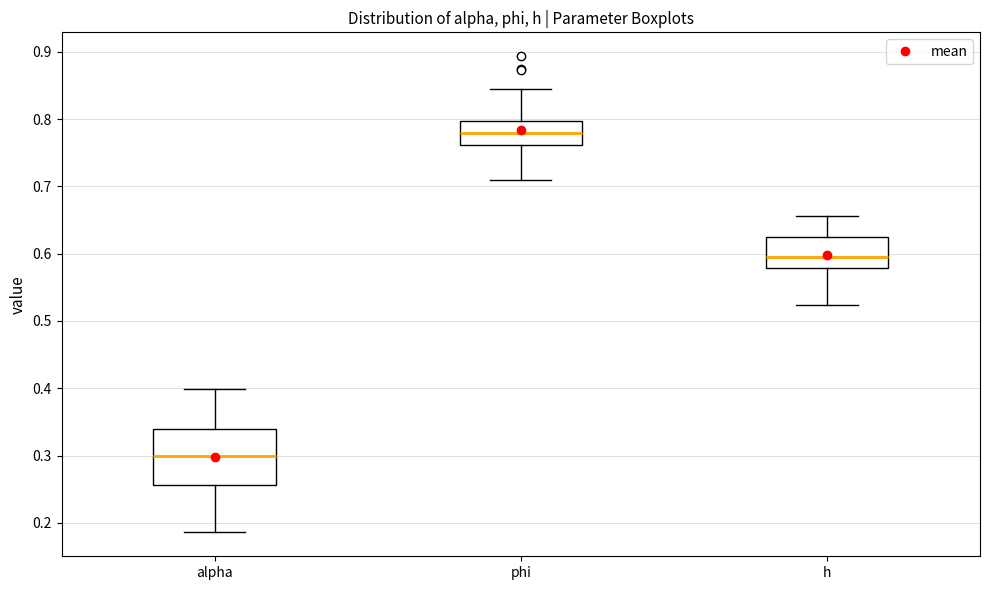

Reading left to right, read every box against the y-axis: the position of its median line, the range the box covers, and the ends of its whiskers. The values are not printed on the chart, so give them approximately, as read against the axis.

alpha: median 0.30, box 0.26 to 0.34, whiskers 0.19 to 0.40
phi: median 0.78, box 0.76 to 0.80, whiskers 0.71 to 0.85
h: median 0.59, box 0.58 to 0.62, whiskers 0.52 to 0.66